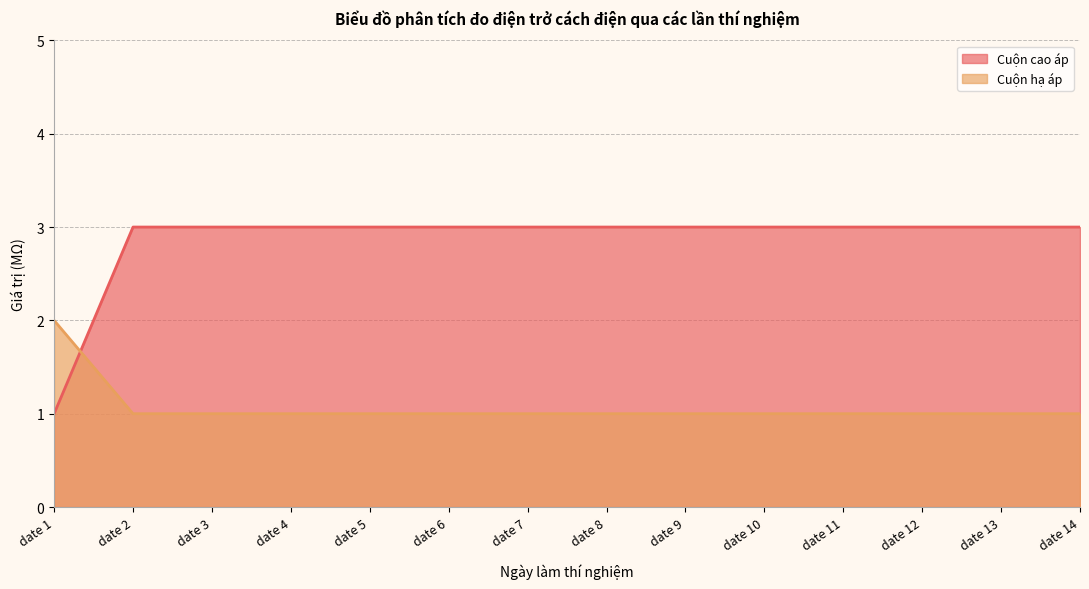

What is the maximum value for Cuộn cao áp?

3